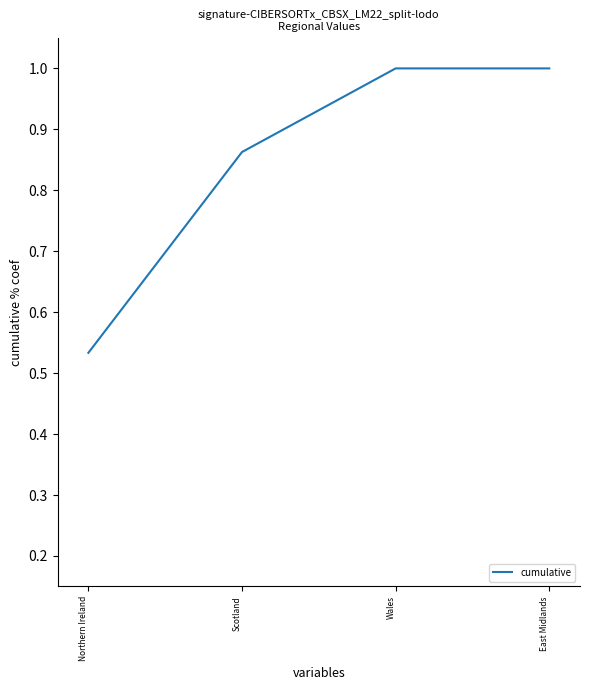

Which category has the lowest value across all series?

Northern Ireland